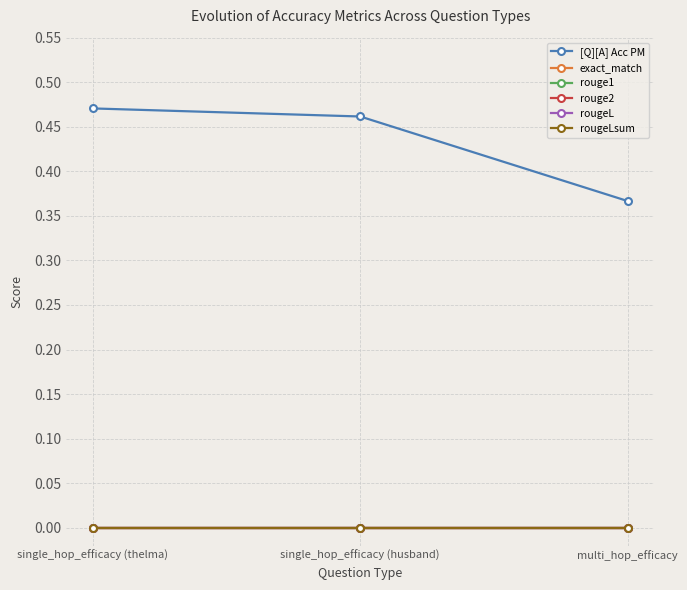

What is the label of the 3rd point from the right?

single_hop_efficacy (thelma)